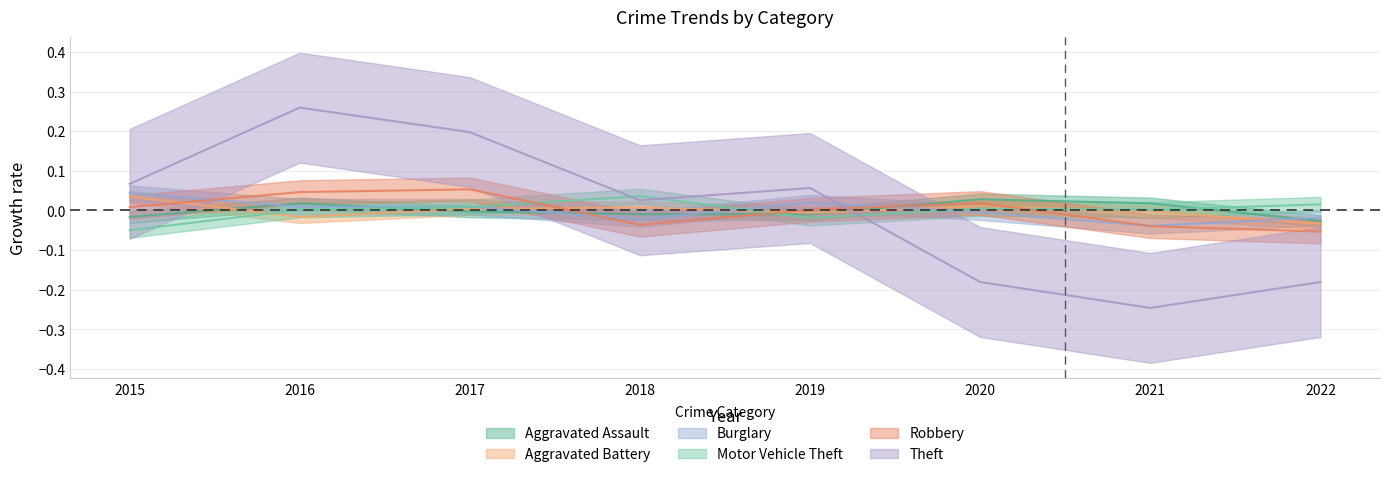

Reading left to right, extract all data points from this chart.

Aggravated Assault: -0.0	0.0	-0.0	-0.0	-0.0	0.0	0.0	-0.0
Aggravated Battery: 0.0	-0.0	0.0	0.0	-0.0	0.0	-0.0	-0.0
Burglary: 0.0	0.0	0.0	-0.0	0.0	-0.0	-0.0	-0.0
Motor Vehicle Theft: -0.0	0.0	0.0	0.0	-0.0	0.0	0.0	0.0
Robbery: 0.0	0.0	0.1	-0.0	0.0	0.0	-0.0	-0.1
Theft: 0.1	0.3	0.2	0.0	0.1	-0.2	-0.2	-0.2